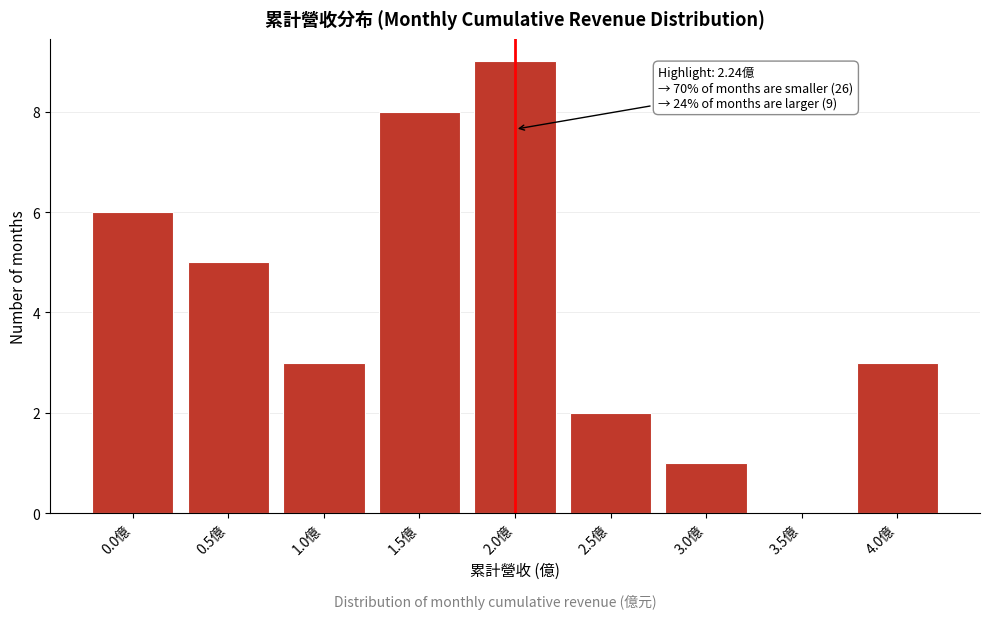

Reading left to right, what are all the values shown in this chart?

0.0億=6	0.5億=5	1.0億=3	1.5億=8	2.0億=9	2.5億=2	3.0億=1	3.5億=0	4.0億=3